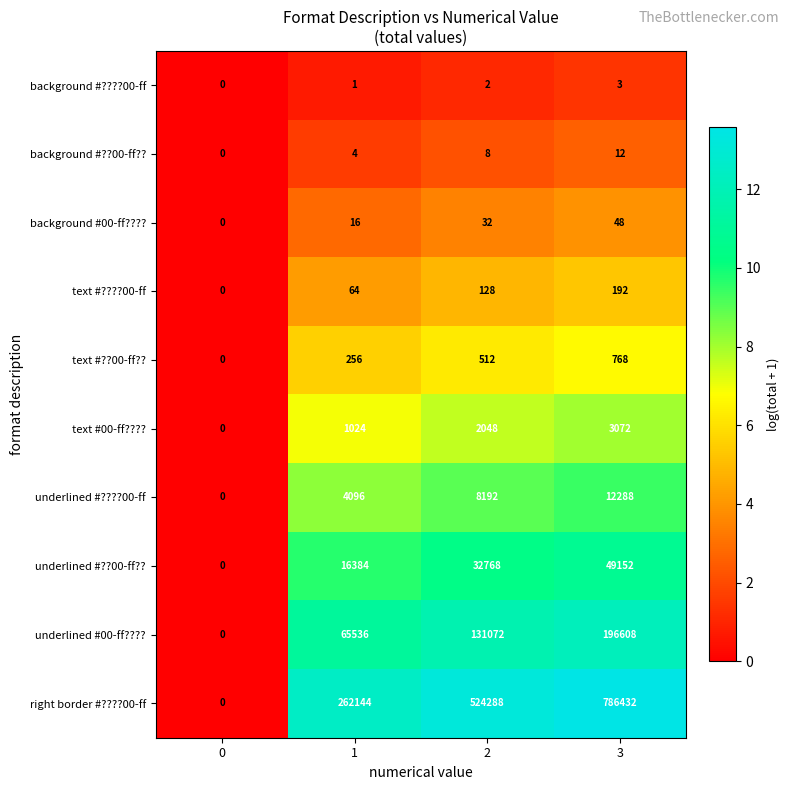

Which category has the highest value across all series?

3